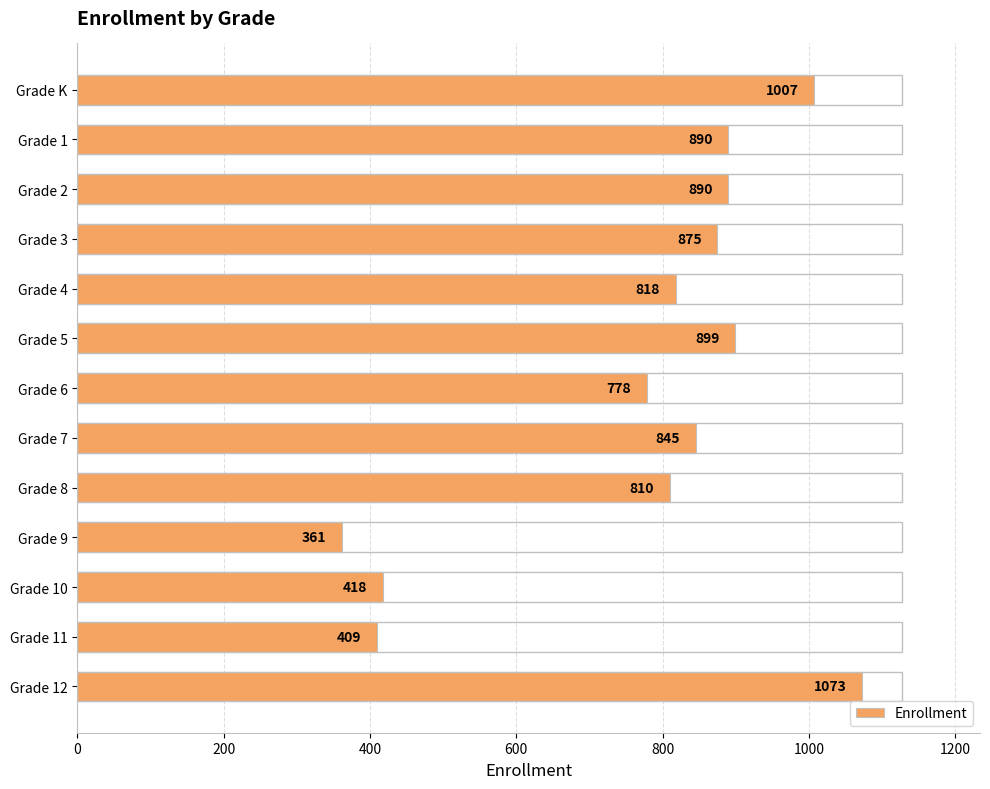

Reading top to bottom, transcribe all the data shown in this chart.

Grade K=1007	Grade 1=890	Grade 2=890	Grade 3=875	Grade 4=818	Grade 5=899	Grade 6=778	Grade 7=845	Grade 8=810	Grade 9=361	Grade 10=418	Grade 11=409	Grade 12=1073